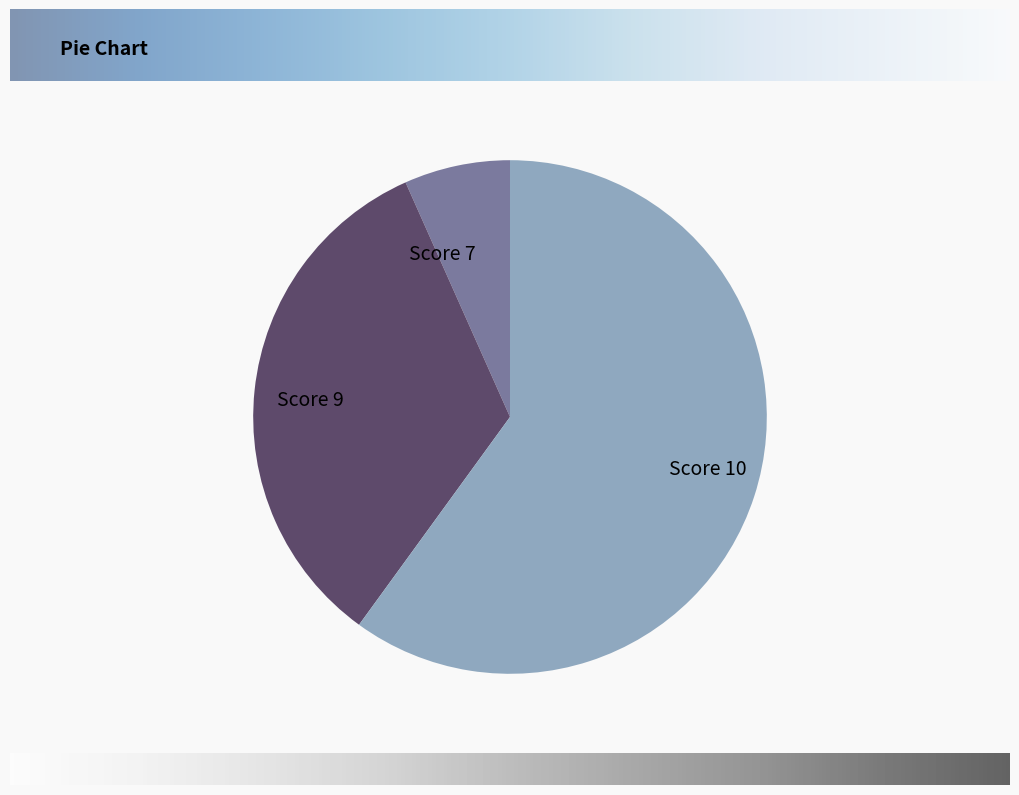

The Score 10 slice represents 72% of the pie. True or false?

False